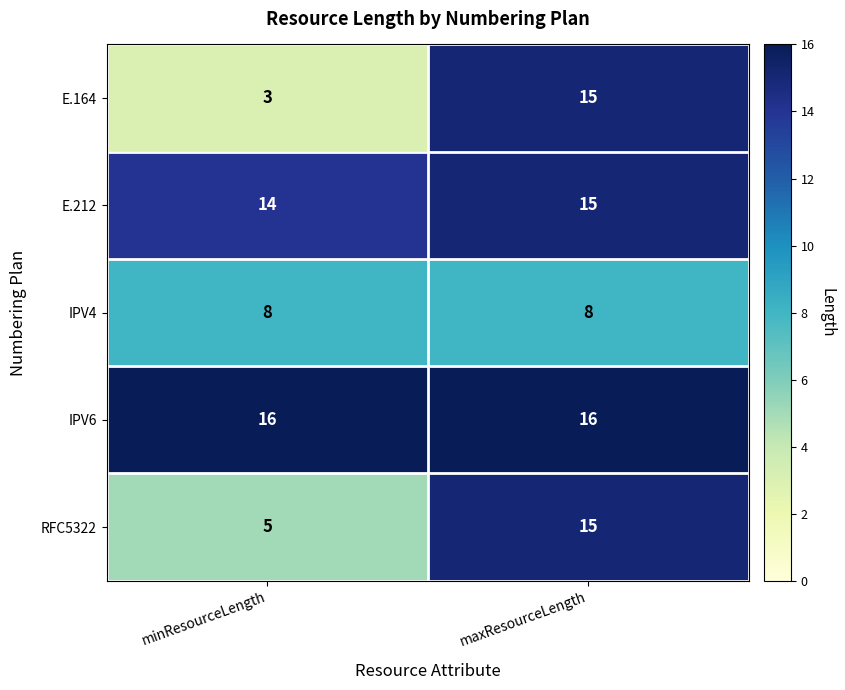

The E.164 series shows 5 at minResourceLength. True or false?

False